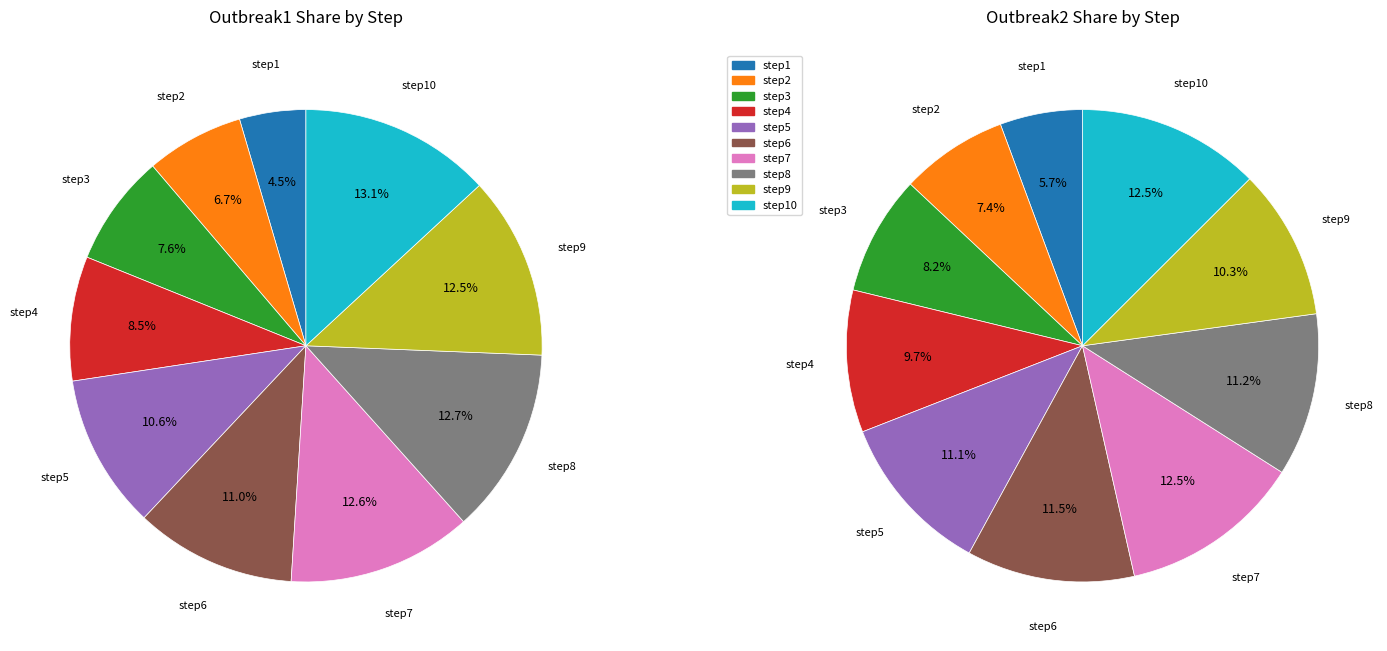

What percentage is the step9 slice, to the nearest percent?

13%